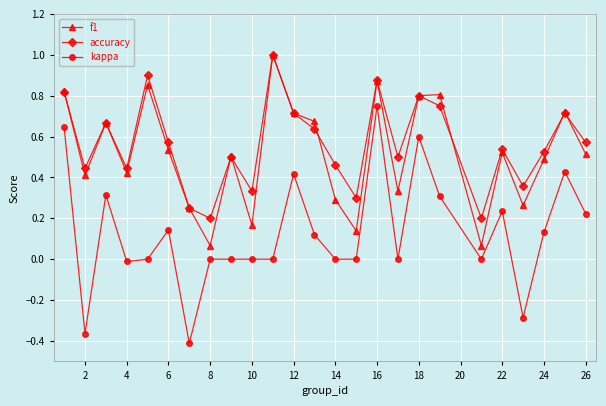

Which series has the largest range (max minus min)?

kappa